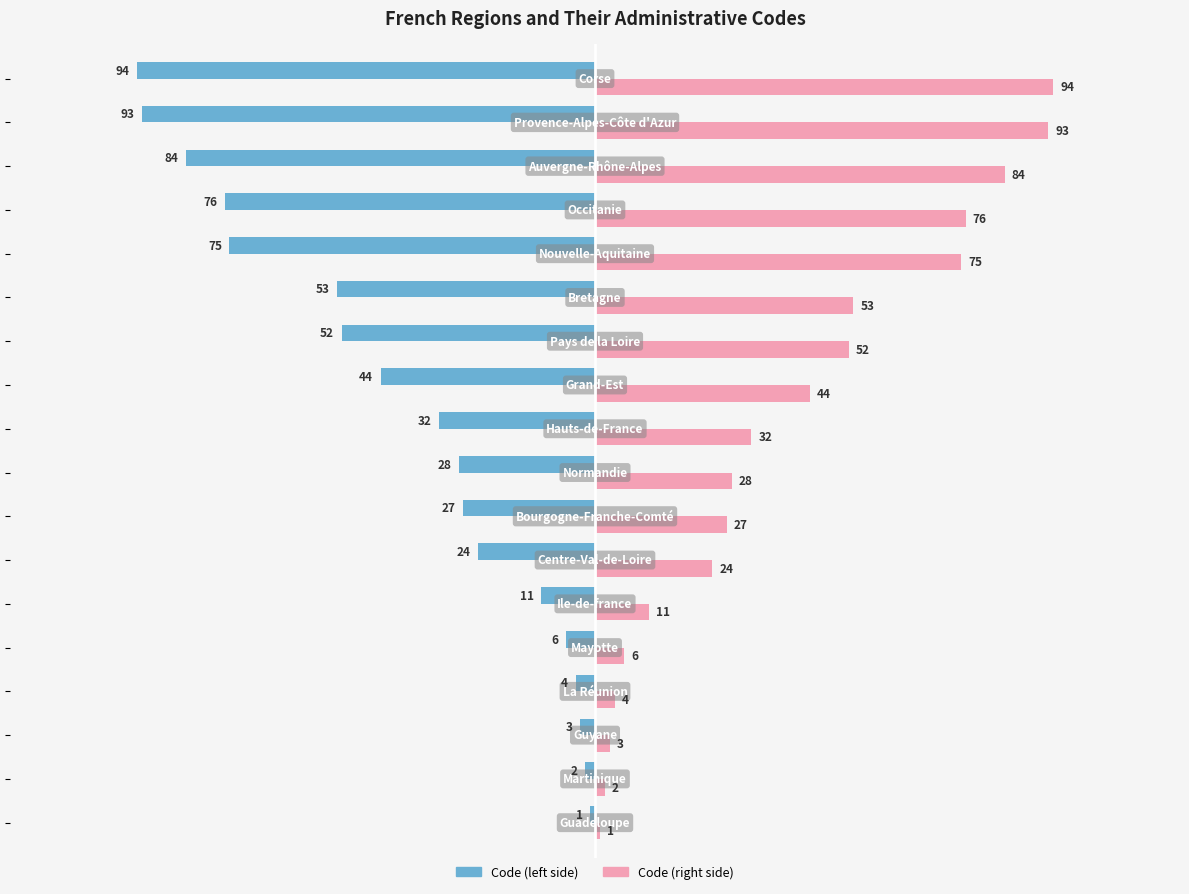

What is the smallest value displayed?

-94